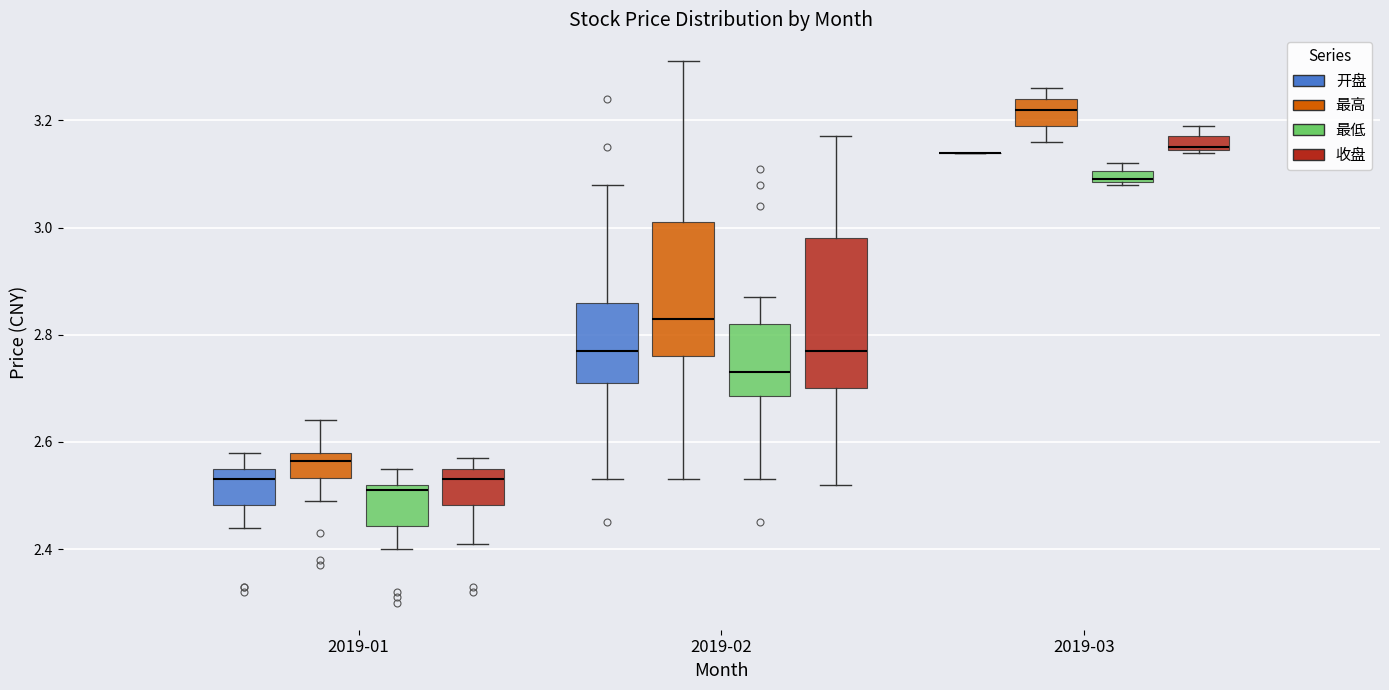

Which box is the tallest, from its lower edge to its upper edge?

2019-02 (收盘)